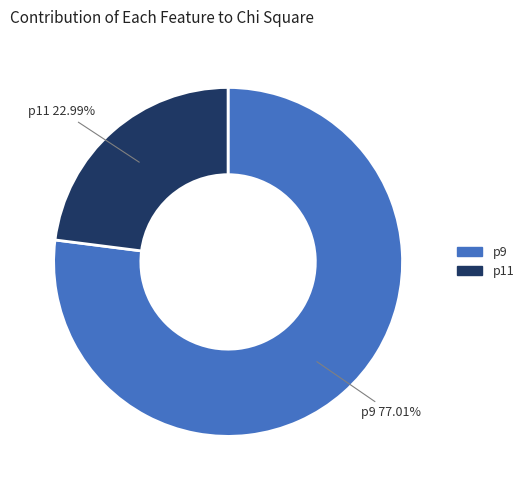

What is the smallest slice in the pie chart?

p11